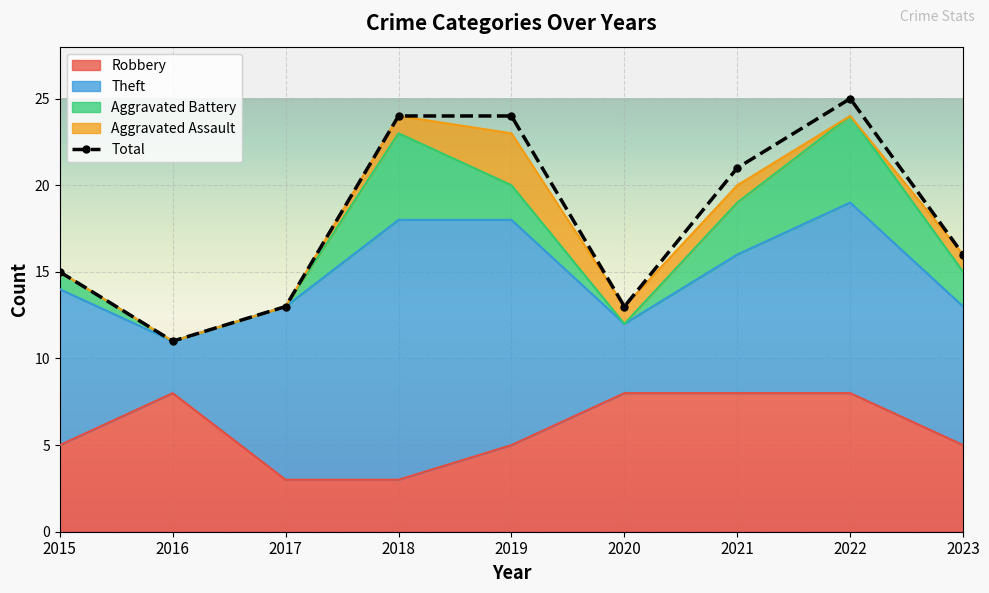

How many lines are shown in the chart?

5